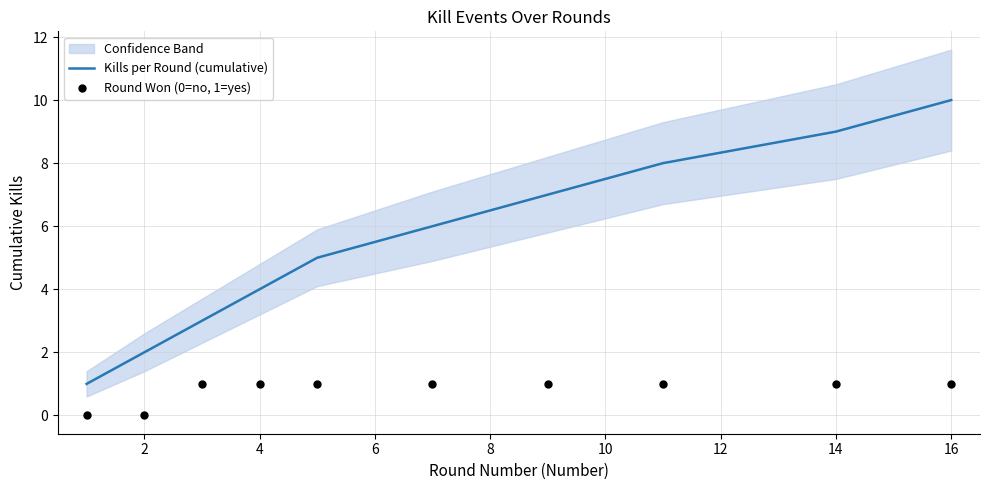

The Kills per Round (cumulative) series shows 4 at 4. True or false?

True